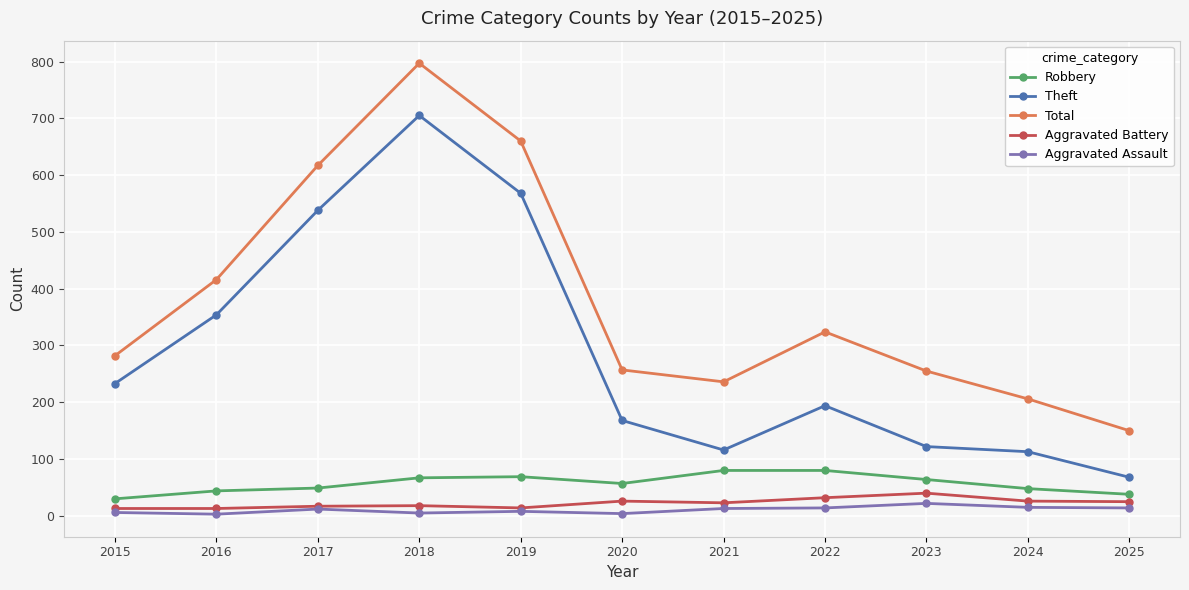

True or false: Total has a value of 617 at 2017.

True